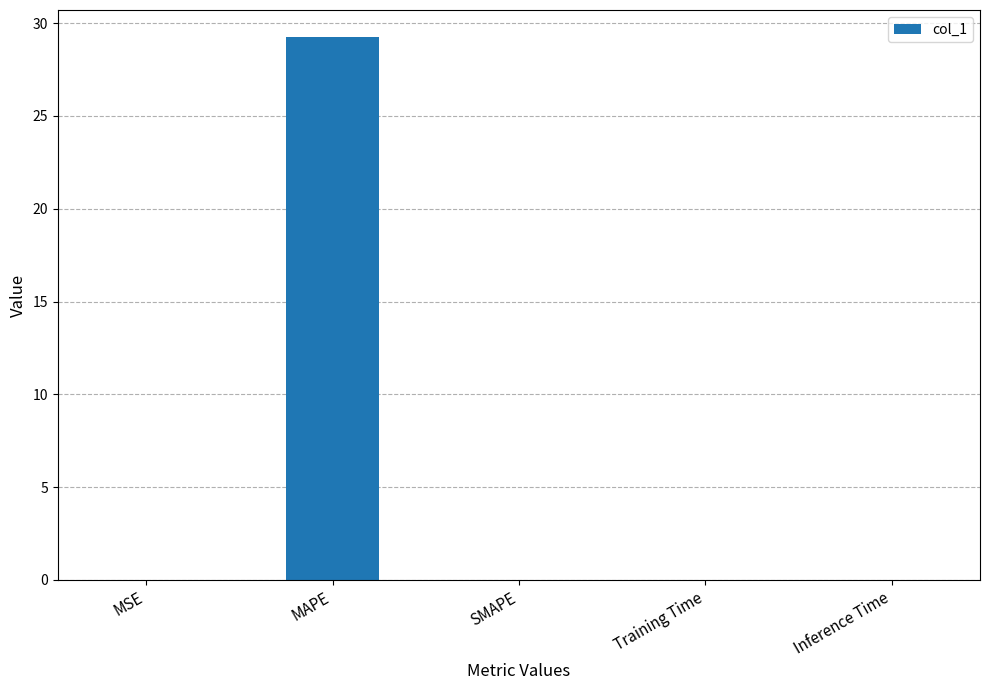

Is it true that the value at MSE is 0.0?

True